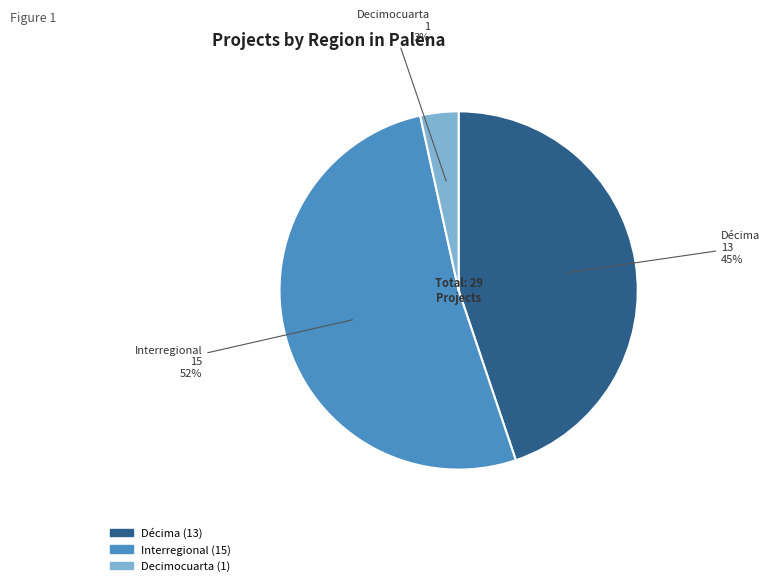

To the nearest percent, what portion does Décima represent?

45%